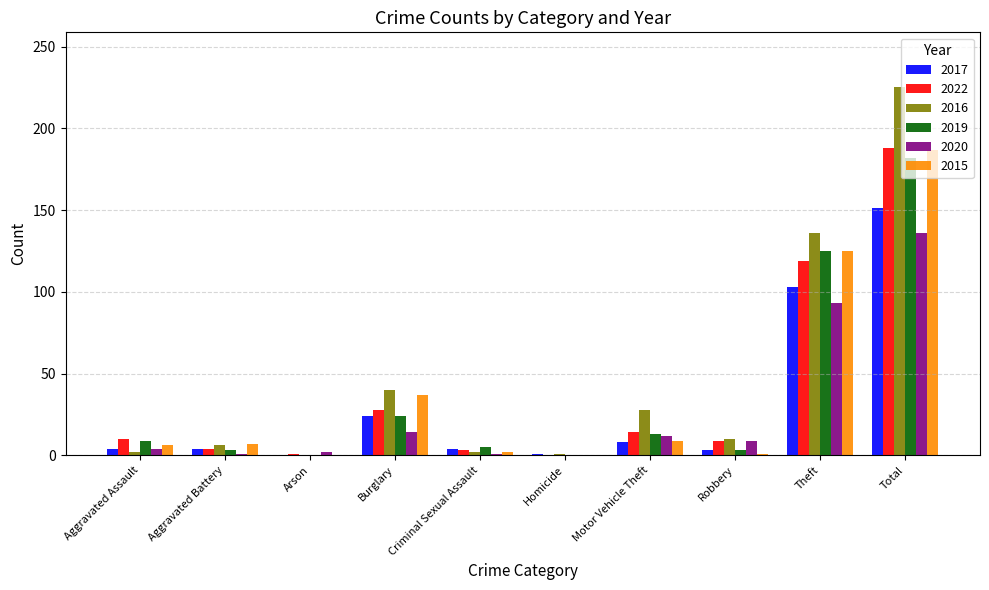

At which label is 2020 closest to 68?

Theft